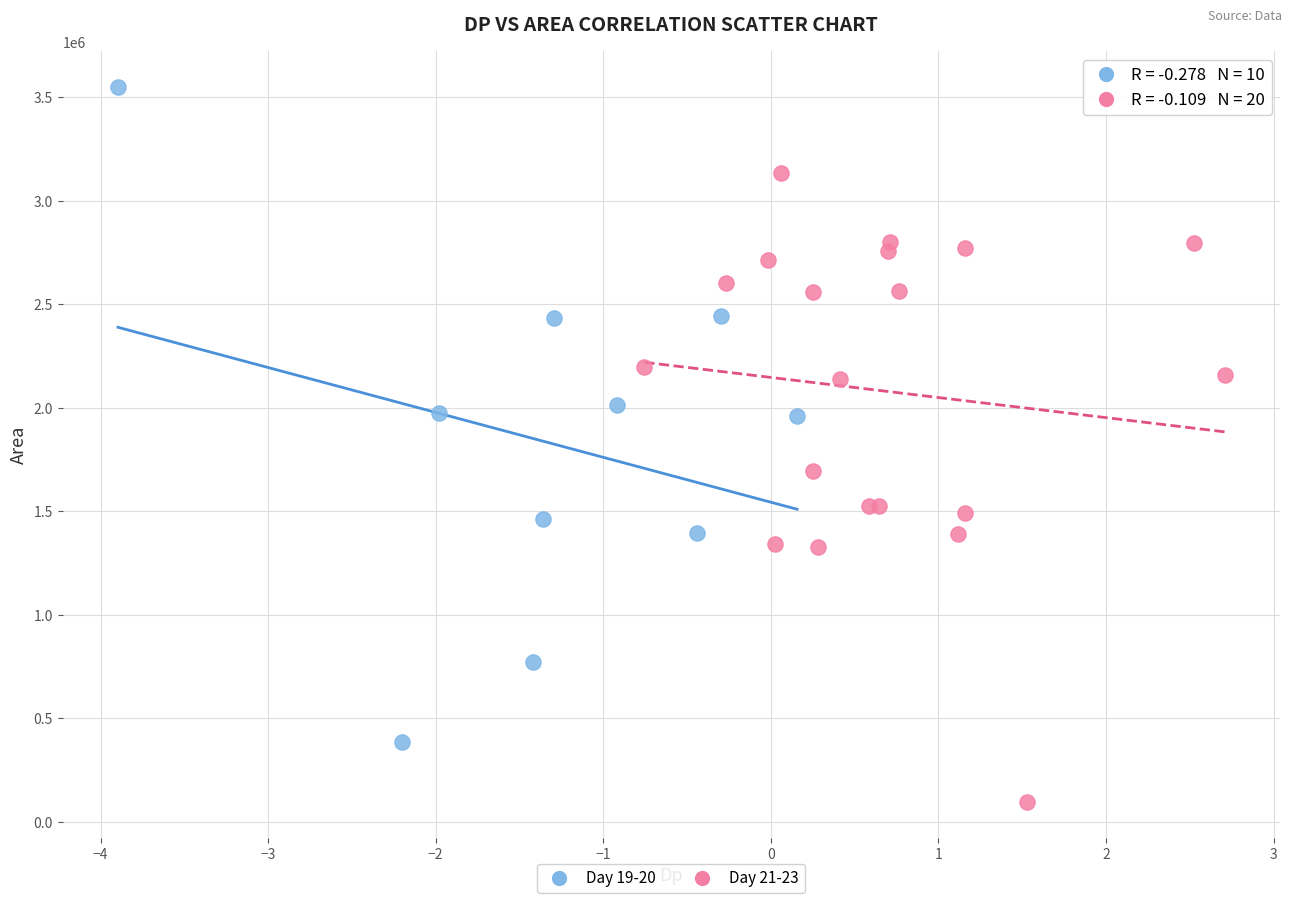

Which series reaches the maximum Y coordinate?

Day 19-20